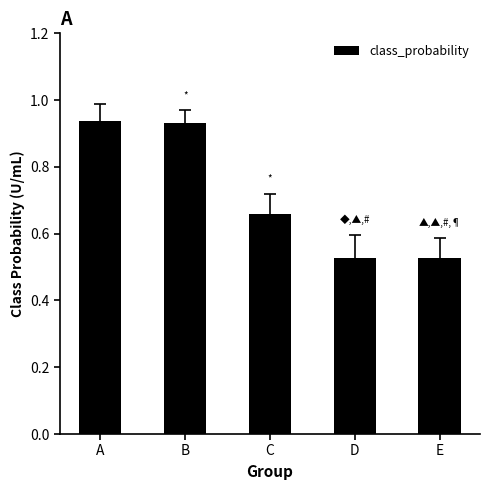

The value at C is 0.4. True or false?

False